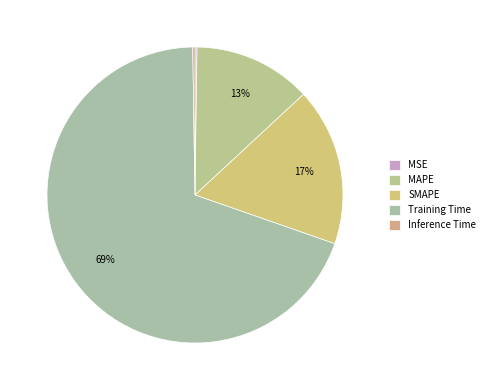

Combined, do SMAPE and Training Time account for over 50%?

Yes